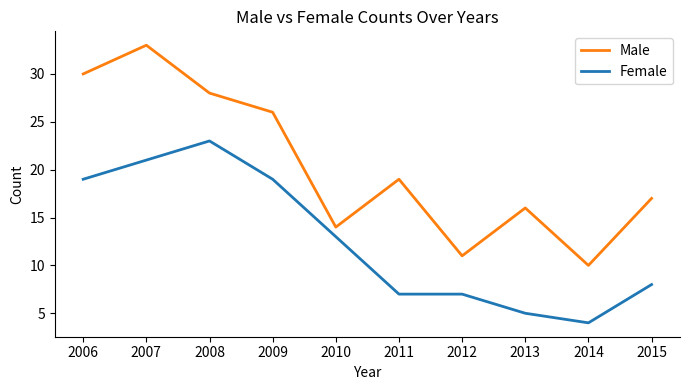

What is the highest value of the Female series?

23